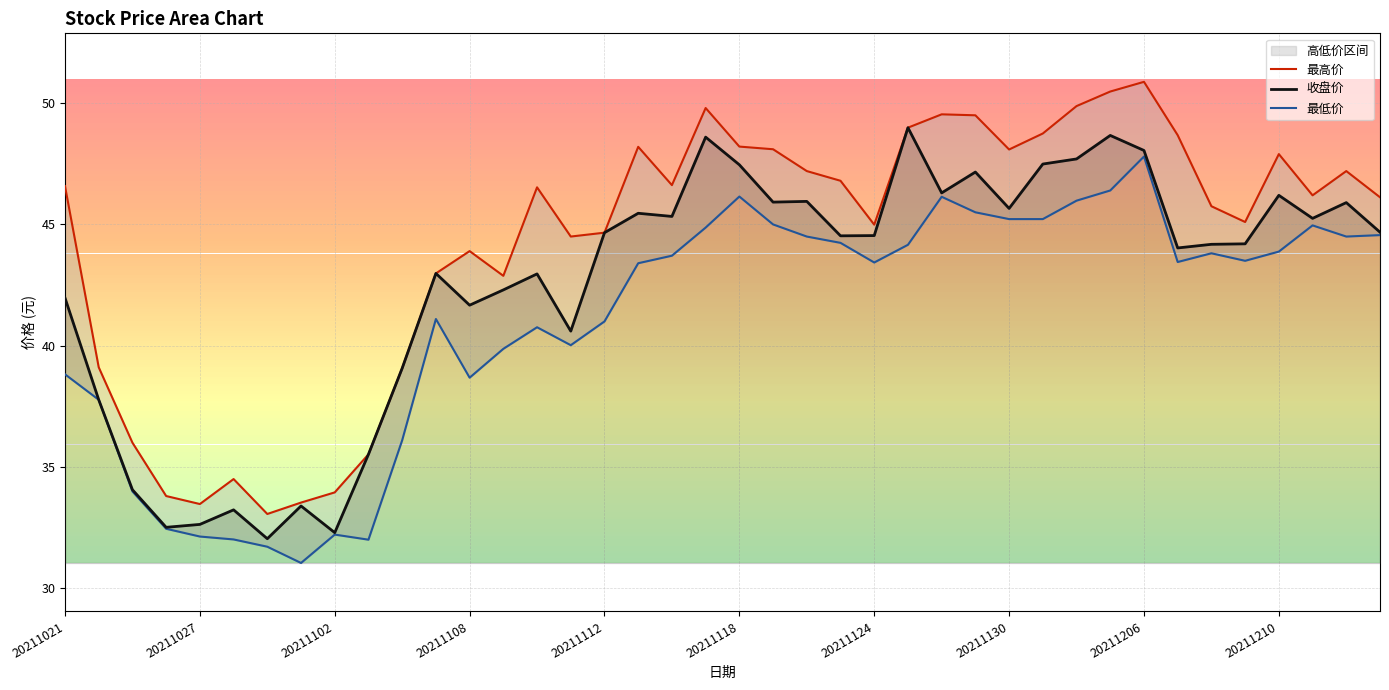

How many interior local valleys does the 最低价 series have?

8